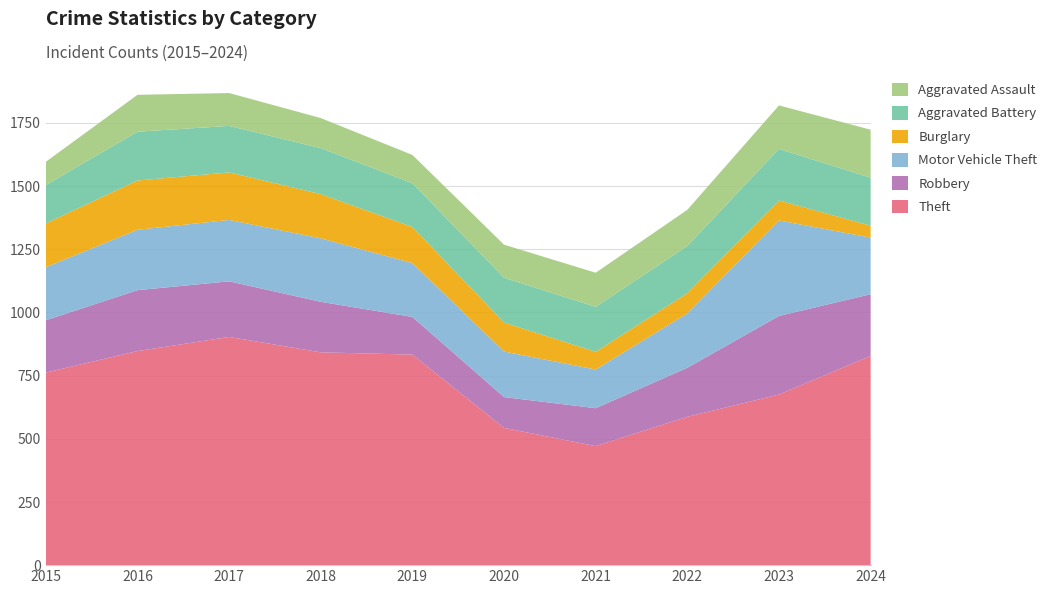

Reading left to right, what are all the values shown in this chart?

Theft: 2015=762	2016=847	2017=903	2018=842	2019=833	2020=543	2021=471	2022=587	2023=675	2024=828
Robbery: 2015=207	2016=241	2017=220	2018=200	2019=149	2020=122	2021=150	2022=194	2023=311	2024=244
Motor Vehicle Theft: 2015=210	2016=239	2017=243	2018=251	2019=213	2020=180	2021=153	2022=215	2023=378	2024=224
Burglary: 2015=173	2016=195	2017=188	2018=175	2019=143	2020=115	2021=70	2022=80	2023=79	2024=47
Aggravated Battery: 2015=152	2016=193	2017=184	2018=182	2019=173	2020=177	2021=178	2022=187	2023=204	2024=190
Aggravated Assault: 2015=92	2016=146	2017=130	2018=119	2019=112	2020=131	2021=135	2022=143	2023=172	2024=190